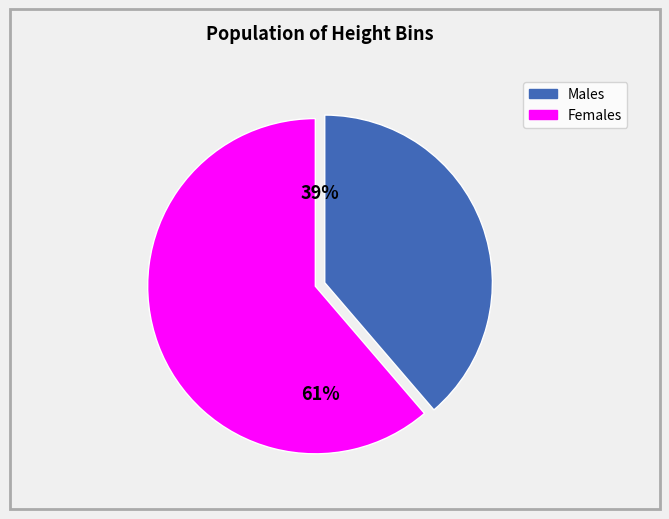

Does 5 account for over 50% of the chart?

No